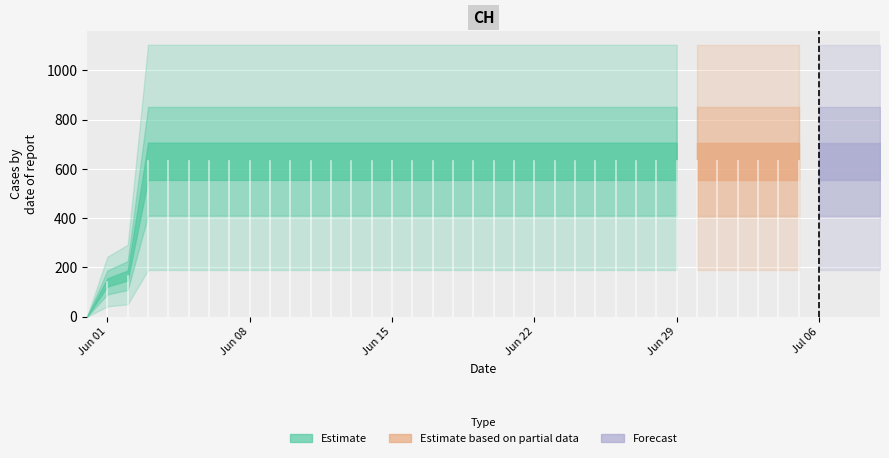

Between 2020-07-02 and 2020-06-18, which is larger?

2020-07-02